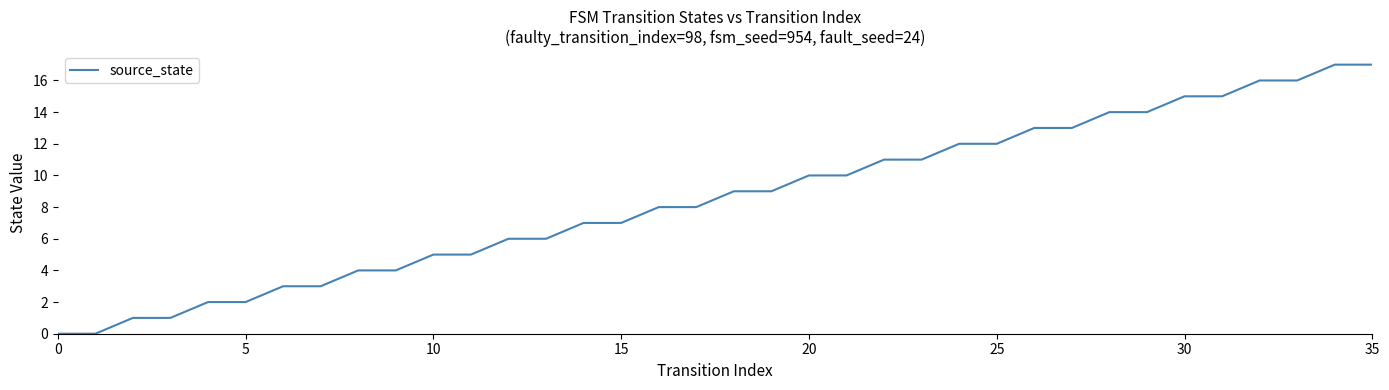

How many lines are shown in the chart?

1